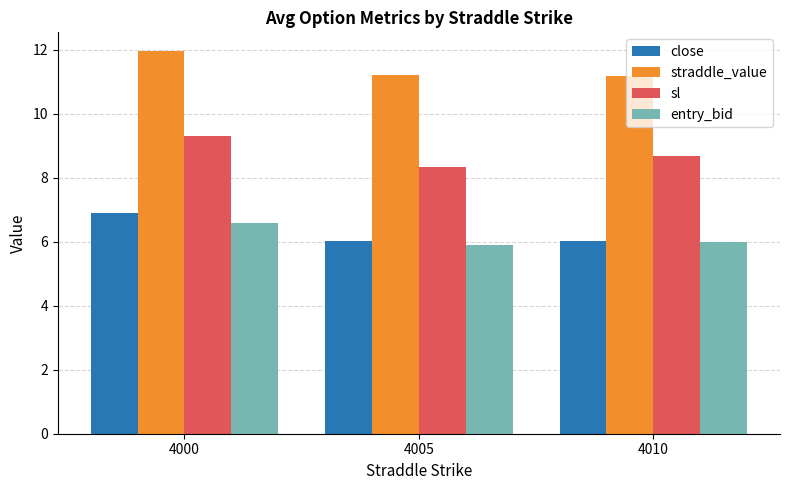

How many groups of bars are there?

3